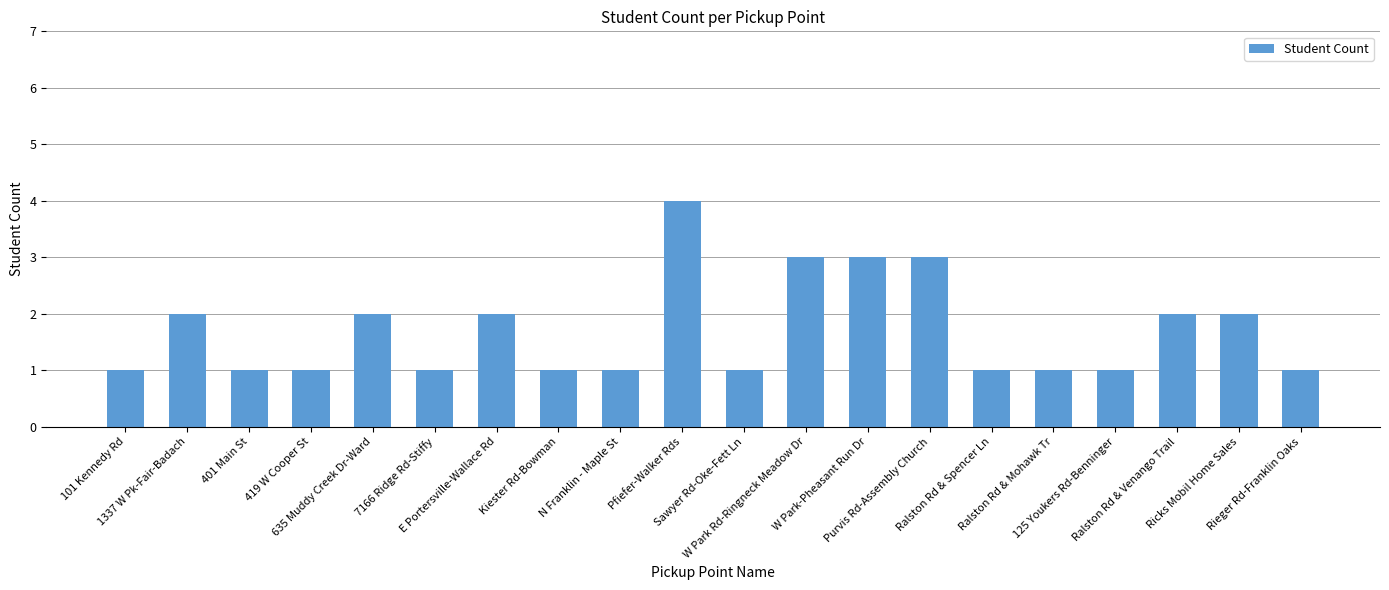

Reading left to right, what are all the values shown in this chart?

1	2	1	1	2	1	2	1	1	4	1	3	3	3	1	1	1	2	2	1